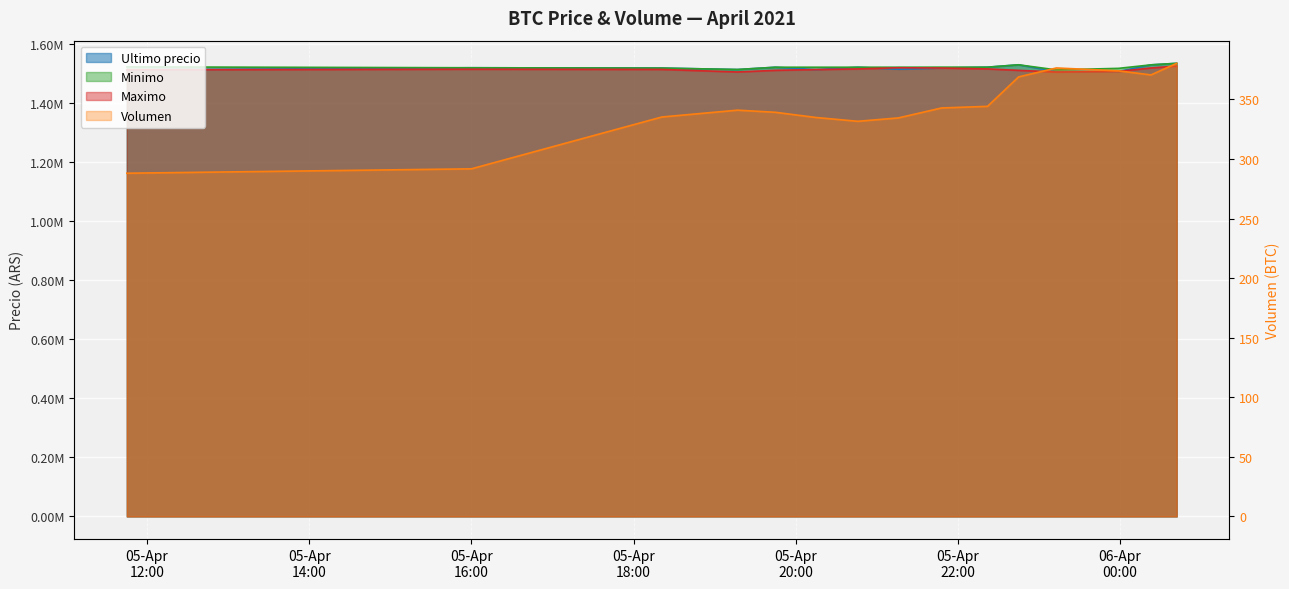

At 2021-04-05 21:16, list the series in order from smallest to largest.

Volumen, Ultimo precio, Maximo, Minimo